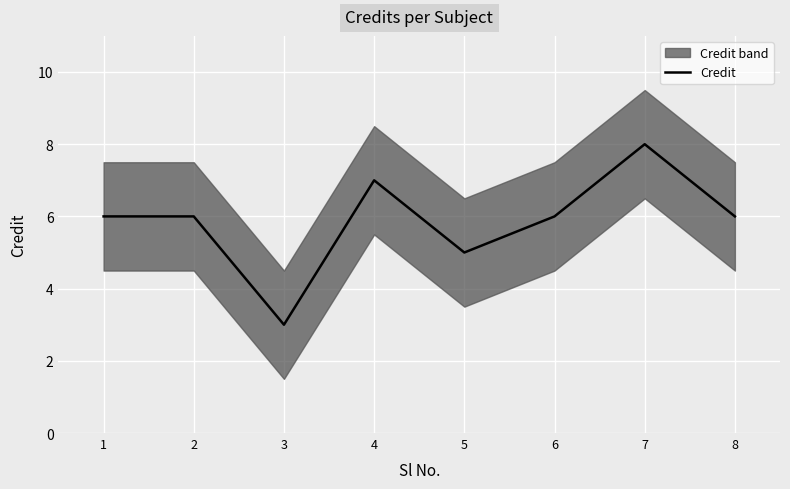

The value at 8 is 6. True or false?

True